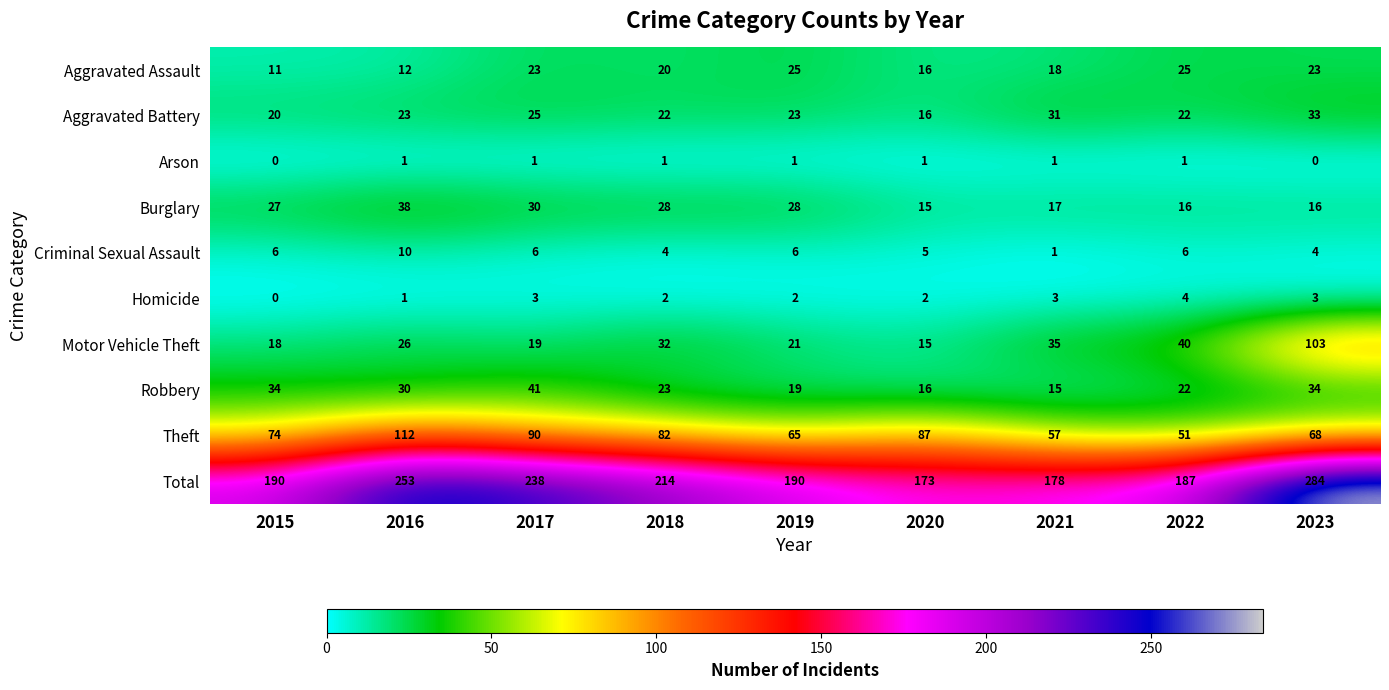

True or false: Homicide has a value of 3 at 2018.

False